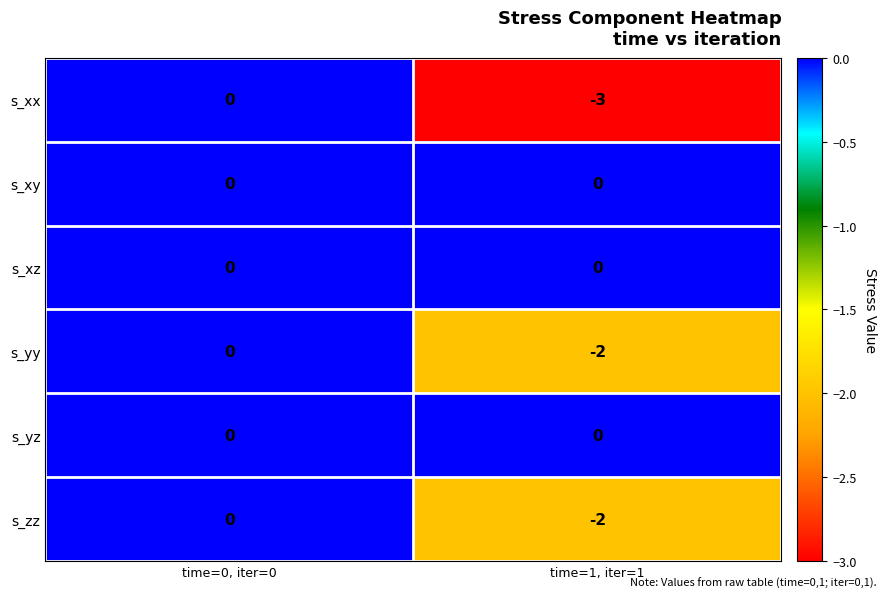

List the labels in order of s_yy value, largest first.

time=0, iter=0, time=1, iter=1